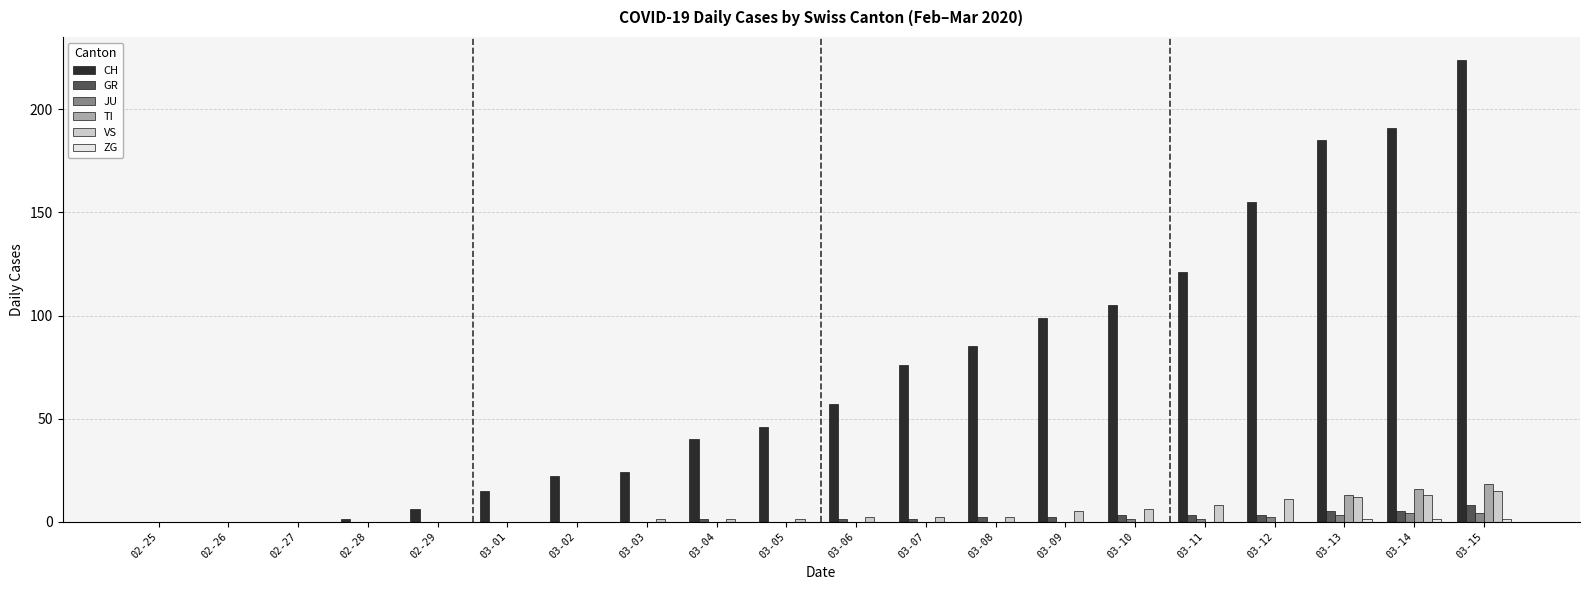

The GR series shows 0 at 02-28. True or false?

True